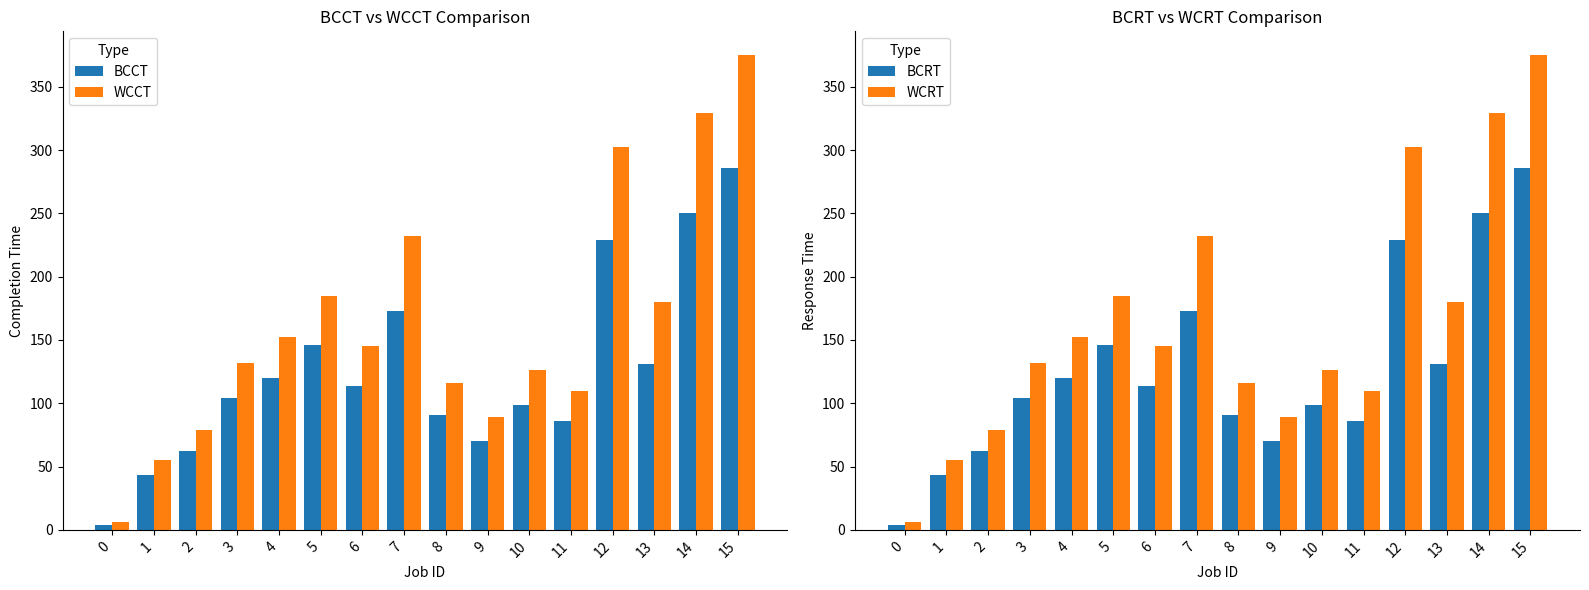

Reading left to right, list all the values displayed in this chart.

BCCT: 0=4	1=43	2=62	3=104	4=120	5=146	6=114	7=173	8=91	9=70	10=99	11=86	12=229	13=131	14=250	15=286
WCCT: 0=6	1=55	2=79	3=132	4=152	5=185	6=145	7=232	8=116	9=89	10=126	11=110	12=302	13=180	14=329	15=375
BCRT: 0=4	1=43	2=62	3=104	4=120	5=146	6=114	7=173	8=91	9=70	10=99	11=86	12=229	13=131	14=250	15=286
WCRT: 0=6	1=55	2=79	3=132	4=152	5=185	6=145	7=232	8=116	9=89	10=126	11=110	12=302	13=180	14=329	15=375